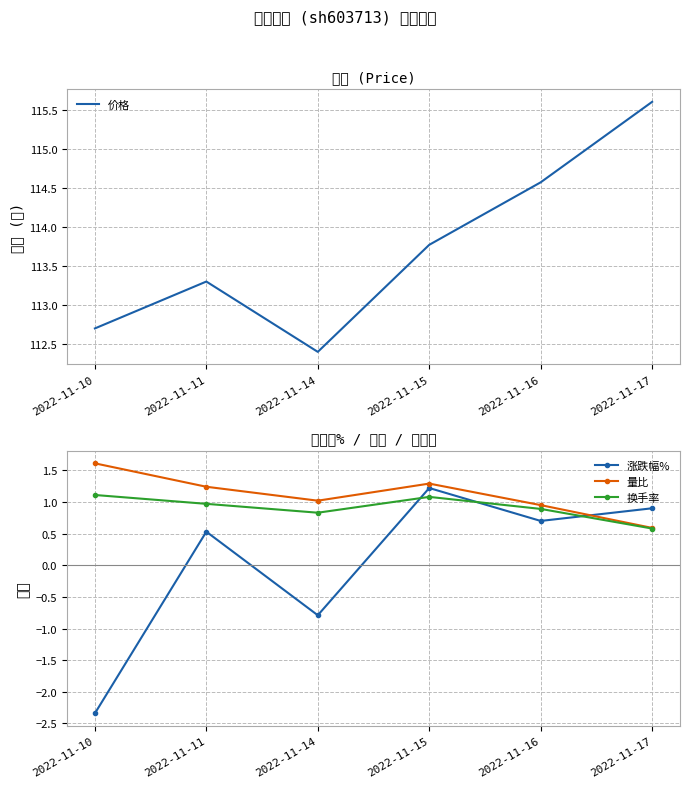

What is the value of the 涨跌幅% point at the 1st from the left?

-2.3